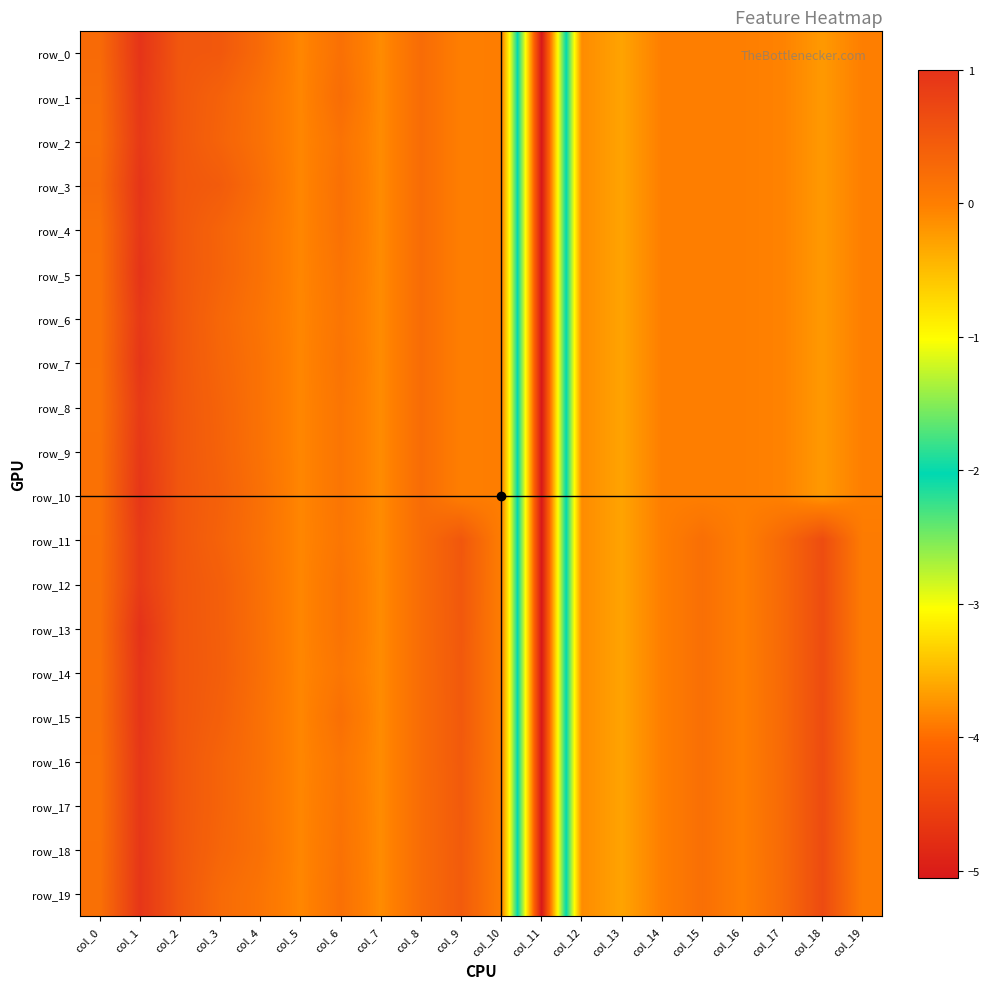

Is it true that row_2 equals -0.0 at col_14?

True